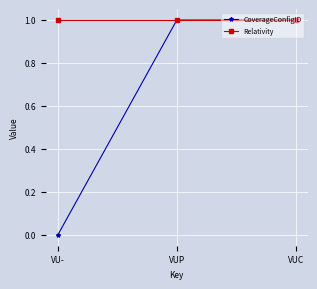

Rank the series by their average value, from lowest to highest.

CoverageConfigID, Relativity